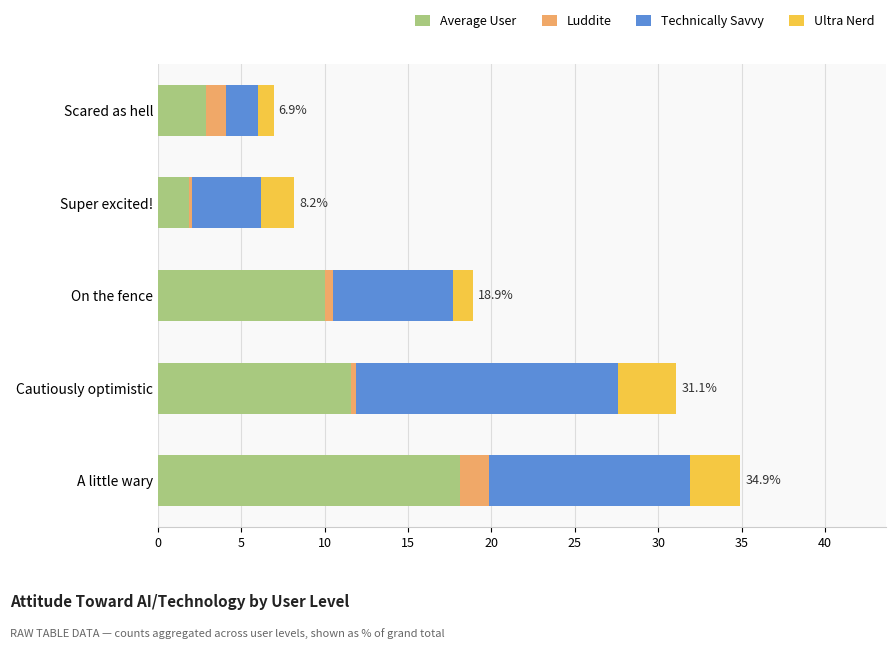

What are all the series names shown in the legend?

Average User, Luddite, Technically Savvy, Ultra Nerd